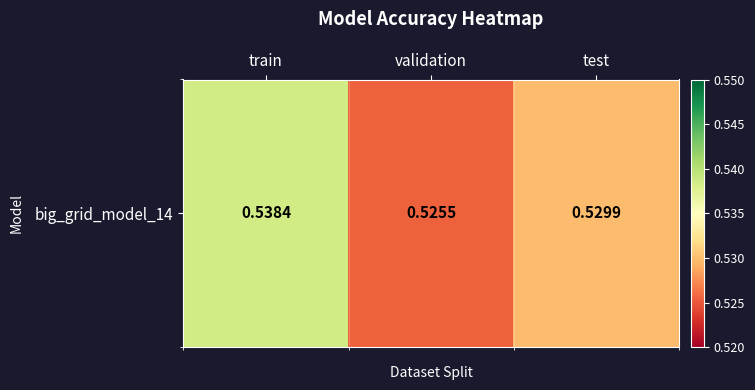

True or false: the data shows 0.1 at train.

False